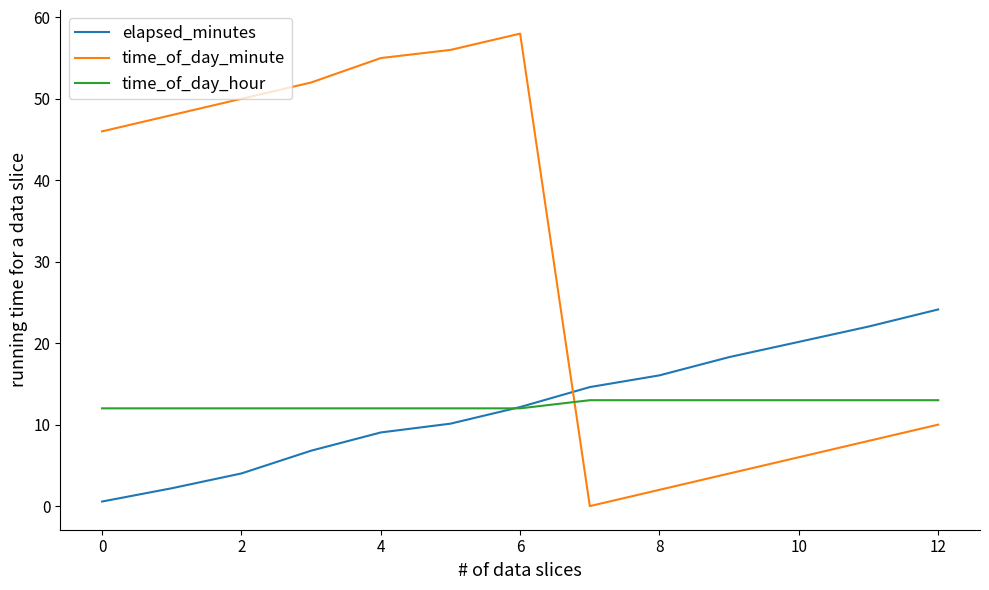

What is the lowest value of the elapsed_minutes series?

0.6